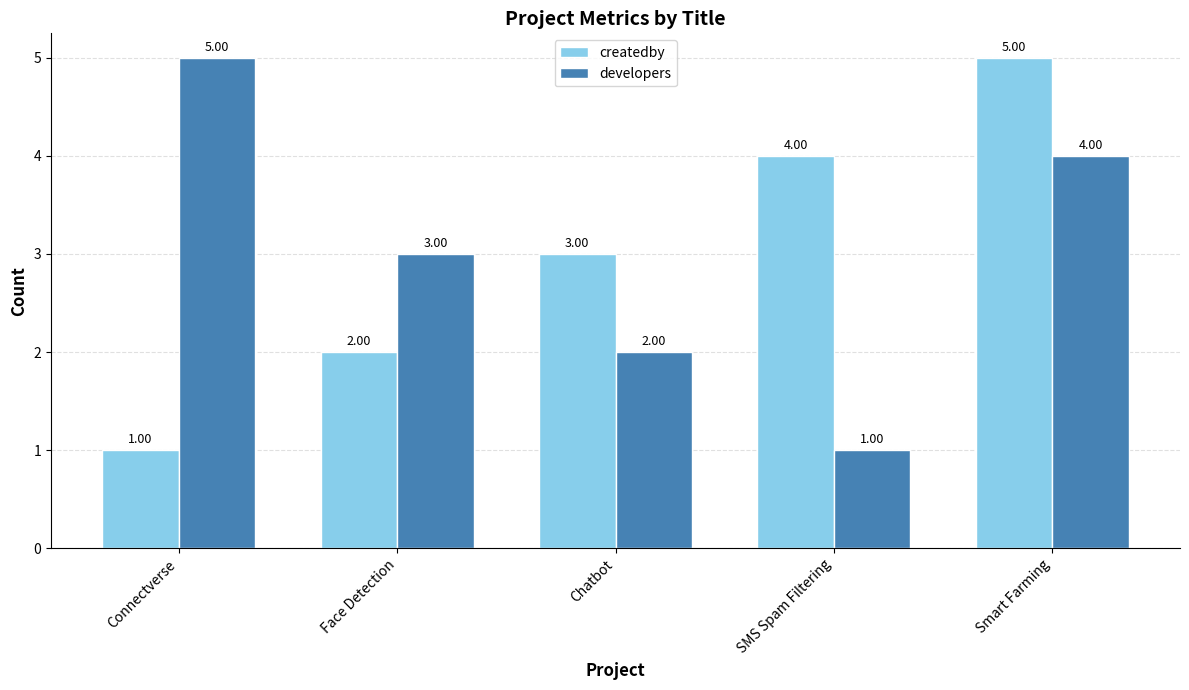

Is the value of createdby at Smart Farming greater than the value of developers at Face Detection?

Yes